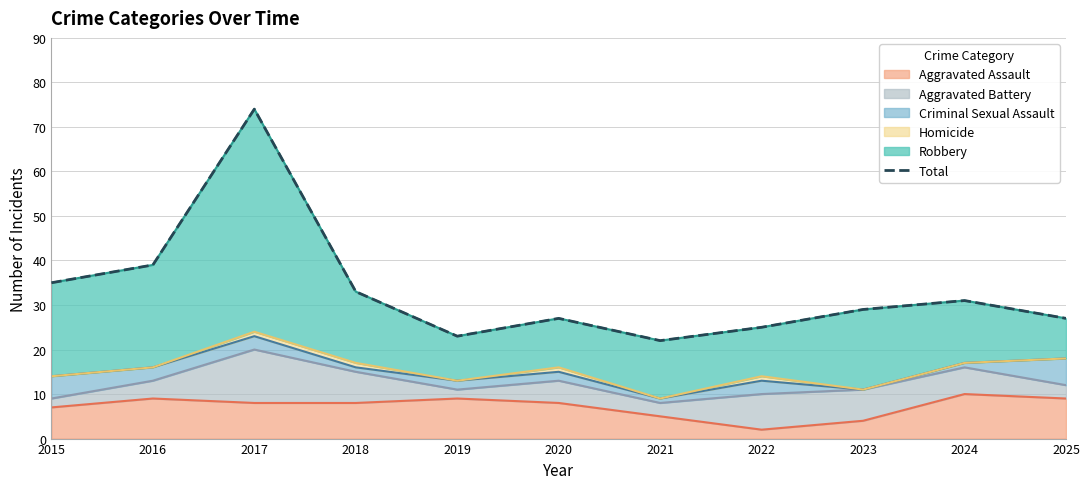

List the labels in order of value, smallest first.

2021, 2019, 2022, 2020, 2025, 2023, 2024, 2018, 2015, 2016, 2017